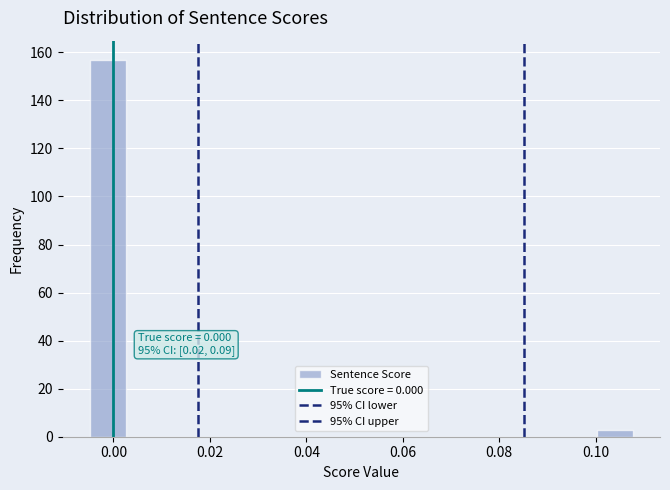

Read against the x-axis, roughly where is the centre of the tallest bar?

-0.002